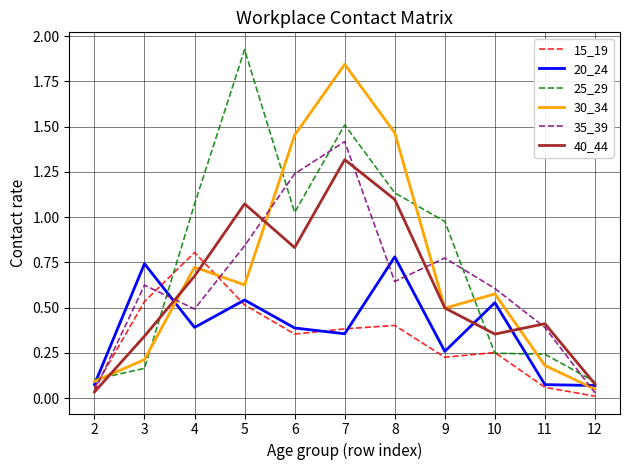

Does the chart have visible grid lines?

Yes